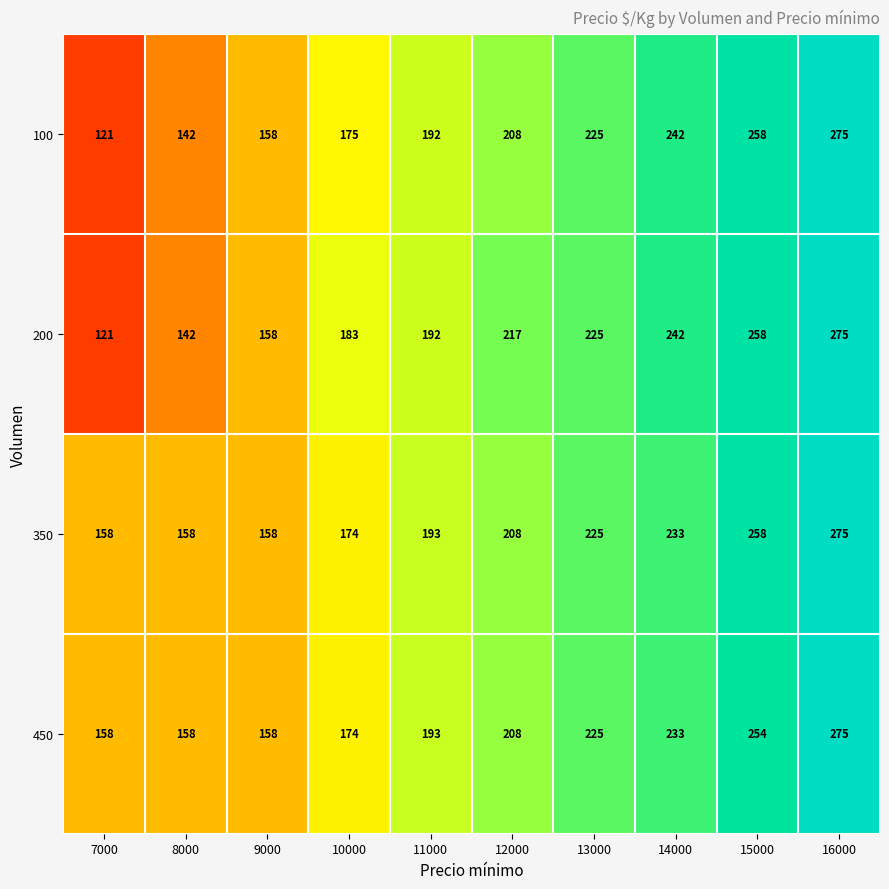

Rank the categories by 100 value from highest to lowest.

16000, 15000, 14000, 13000, 12000, 11000, 10000, 9000, 8000, 7000